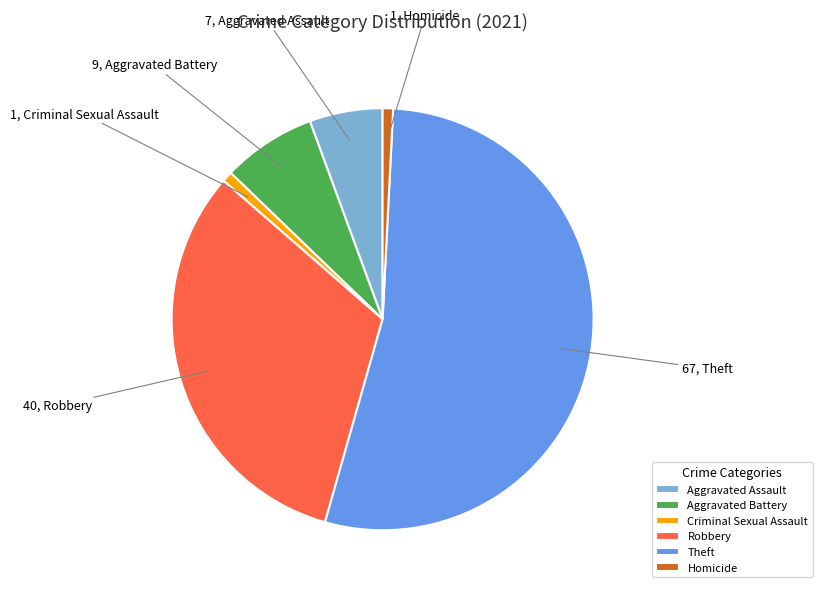

Which has a higher value, Criminal Sexual Assault or Aggravated Assault?

Aggravated Assault